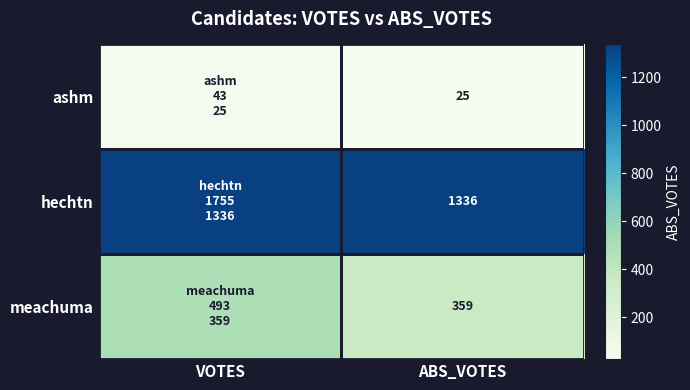

What is the total value across all series at ABS_VOTES?

1720